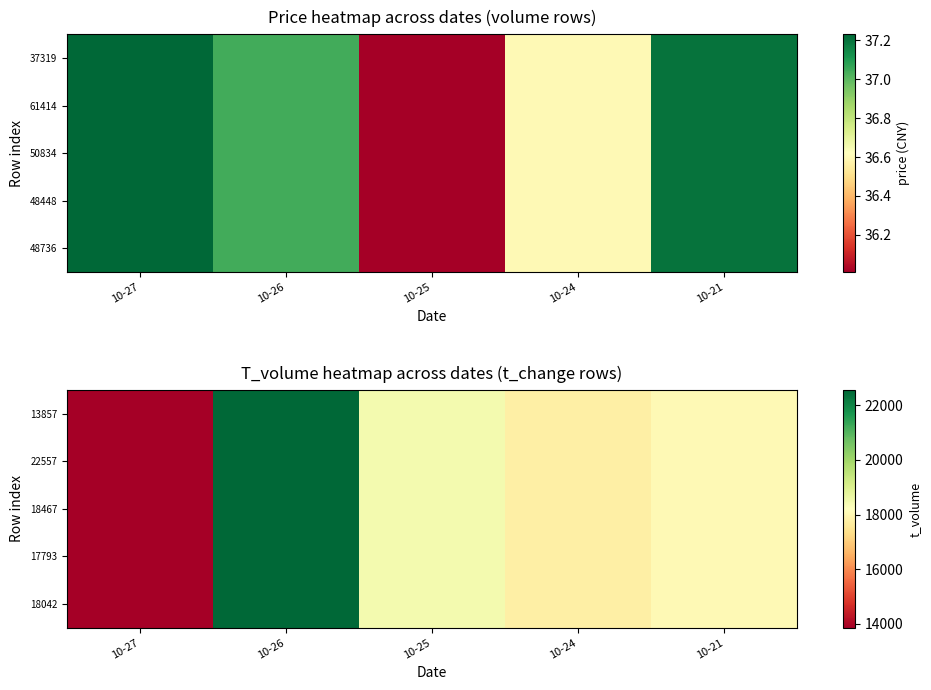

Which category has the lowest value in the 22557 series?

10-27